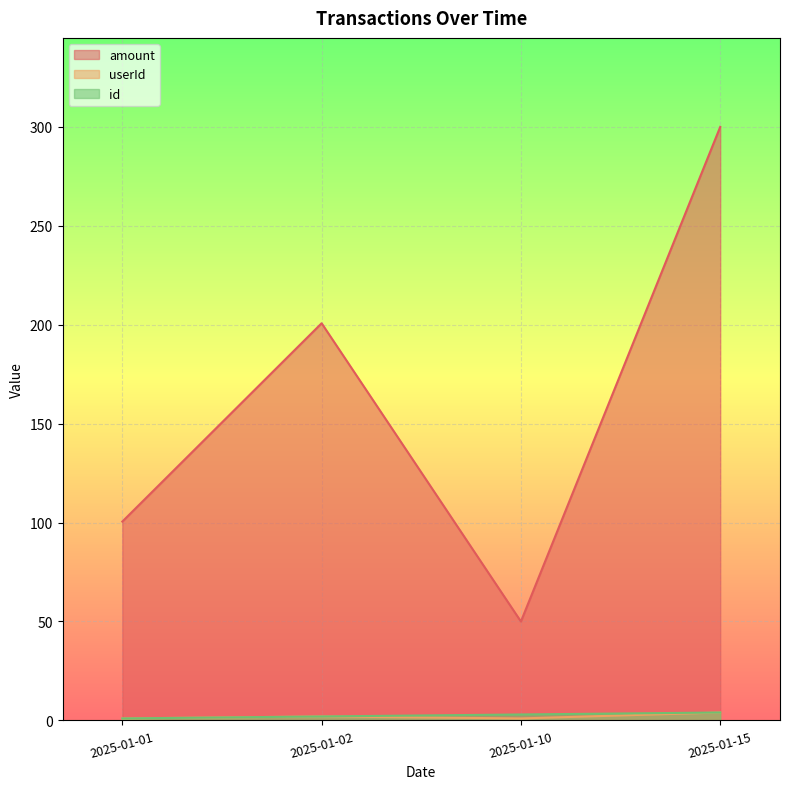

Which series has the widest spread of values?

amount